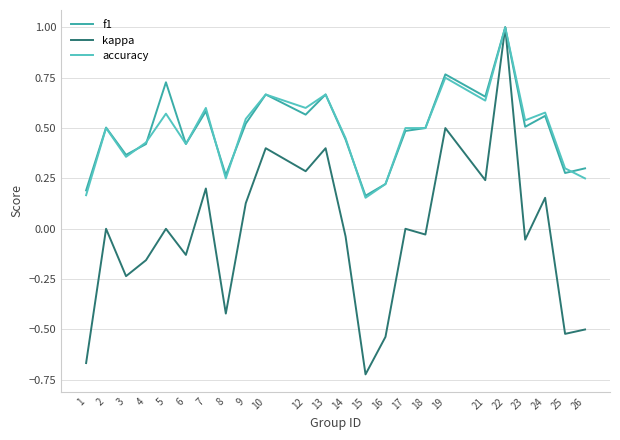

Which label corresponds to the largest value in the chart?

22